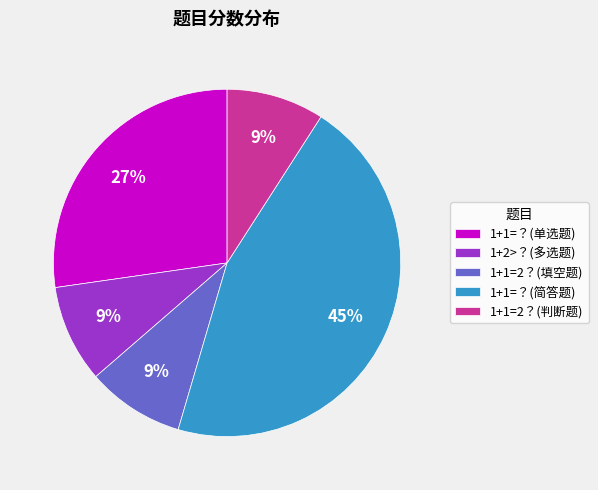

What is the ratio of the value at 1+1=？(简答题) to the value at 1+1=2？(填空题)?

5.0